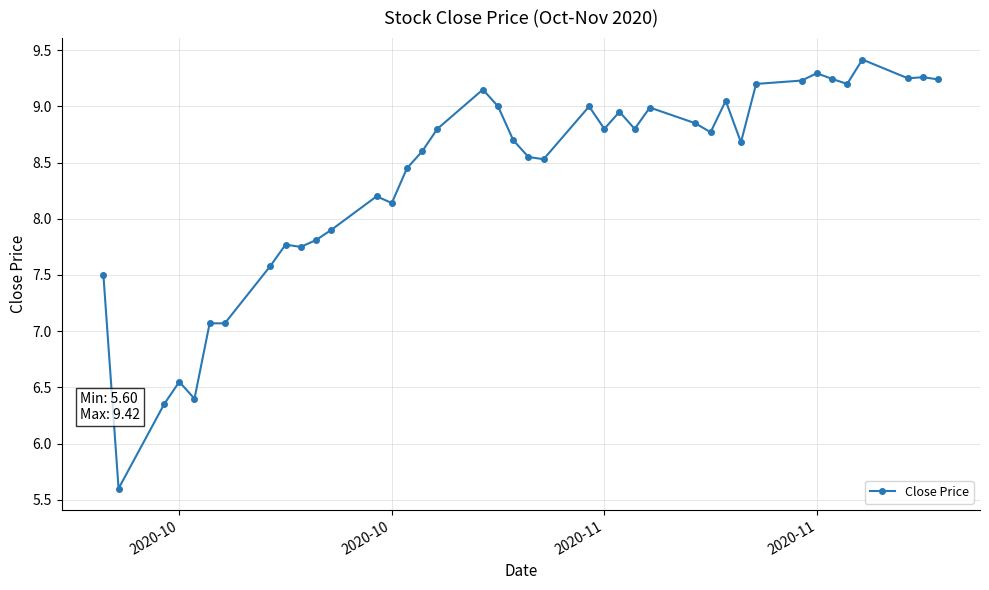

What is the difference between the second highest and second lowest values?

2.9